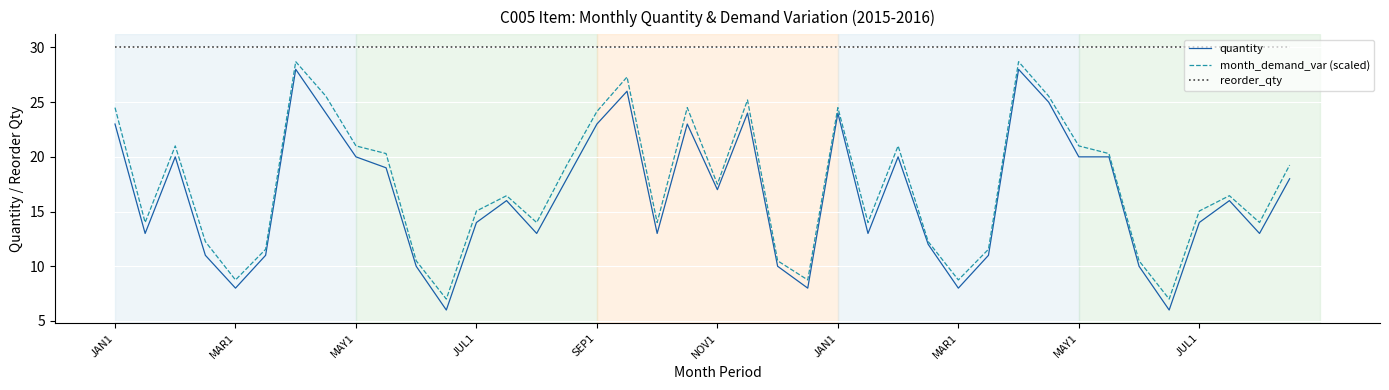

True or false: quantity and reorder_qty cross at least once.

False